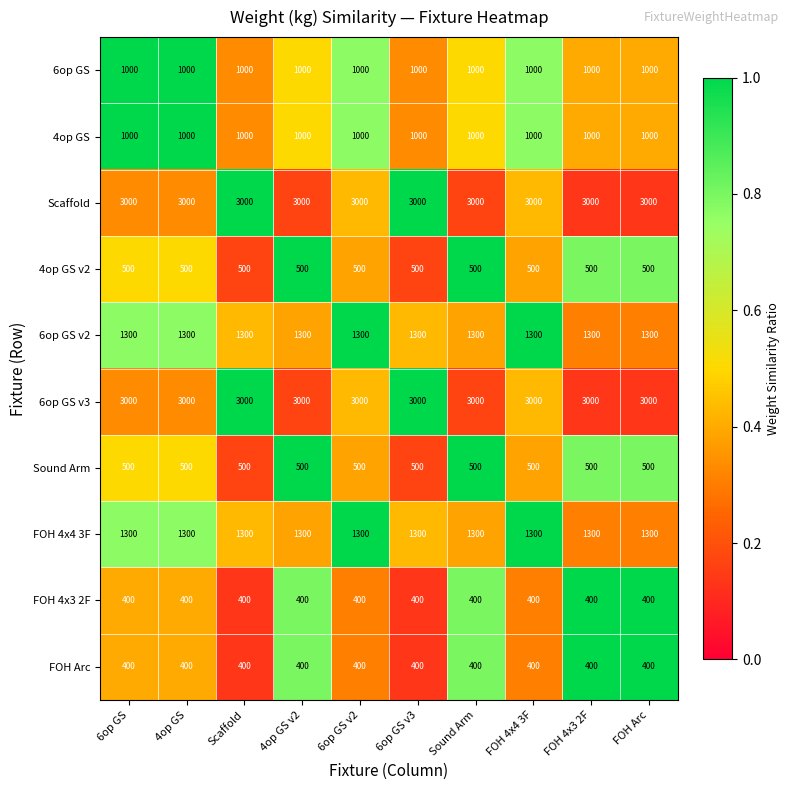

What is the difference between the highest and lowest values at 6op GS v3?

2600